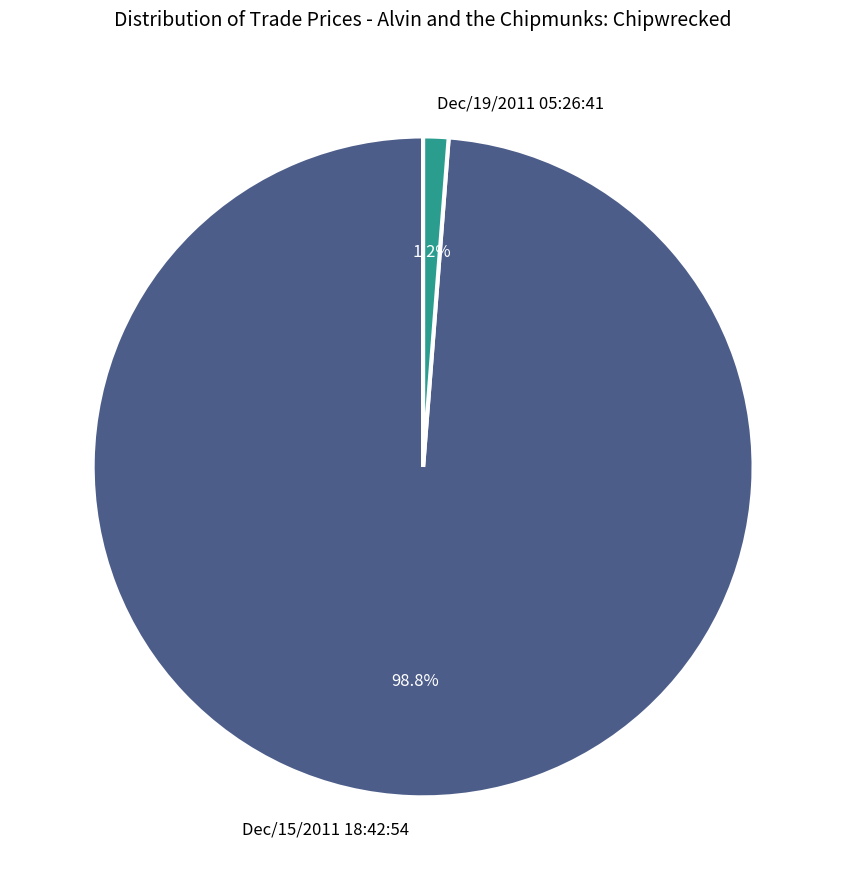

The Dec/15/2011 18:42:54 slice represents 89% of the pie. True or false?

False